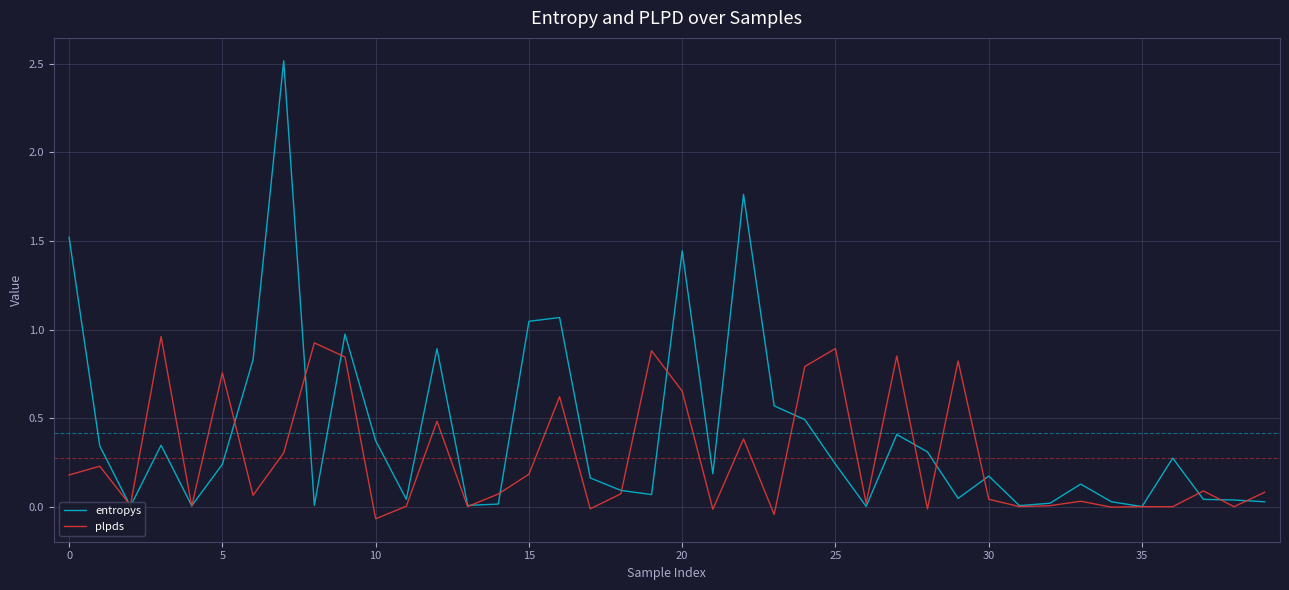

What are all the series names shown in the legend?

entropys, plpds